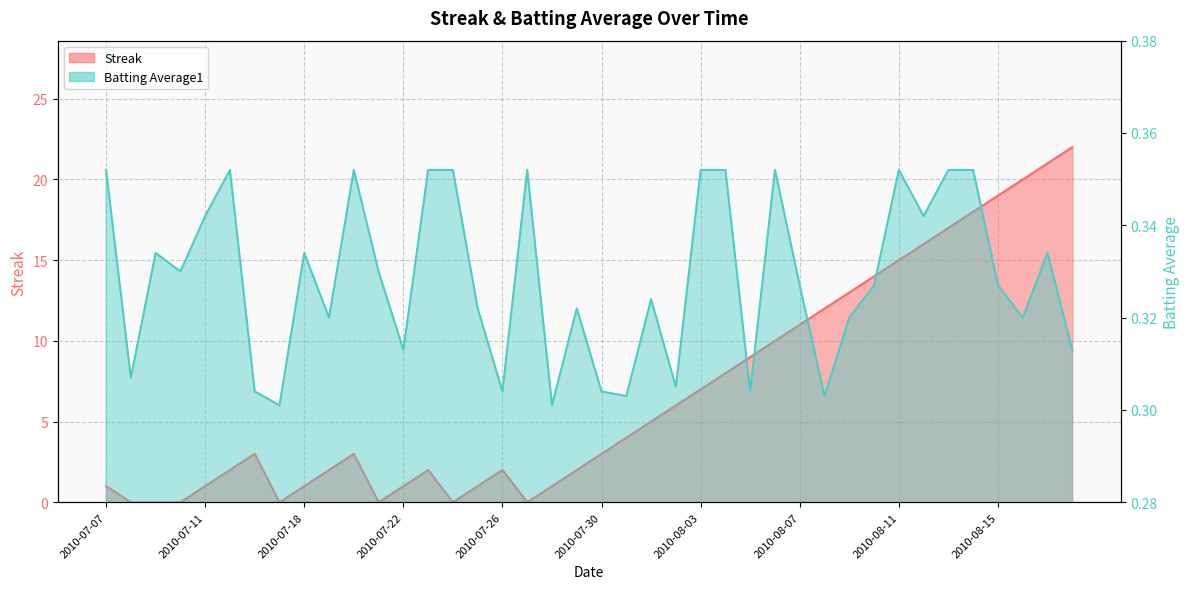

Where is the first local maximum for Streak?

2010-07-16